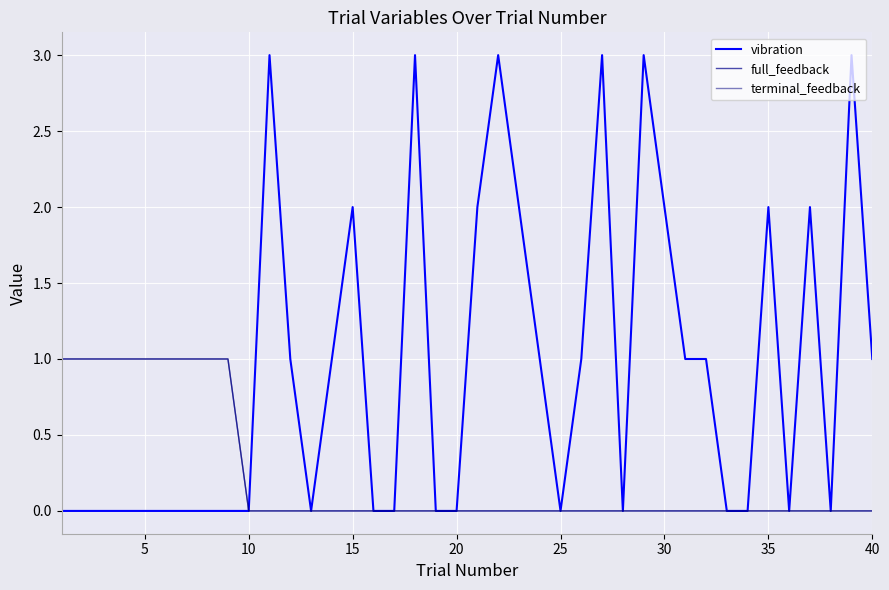

Does the chart display data point markers on the line(s)?

No